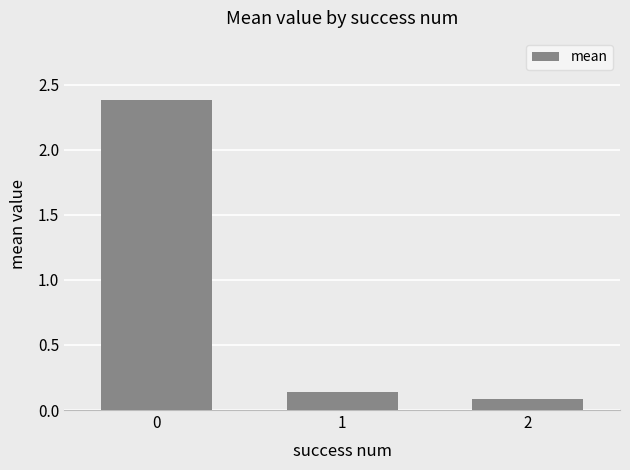

What is the average value?

0.9